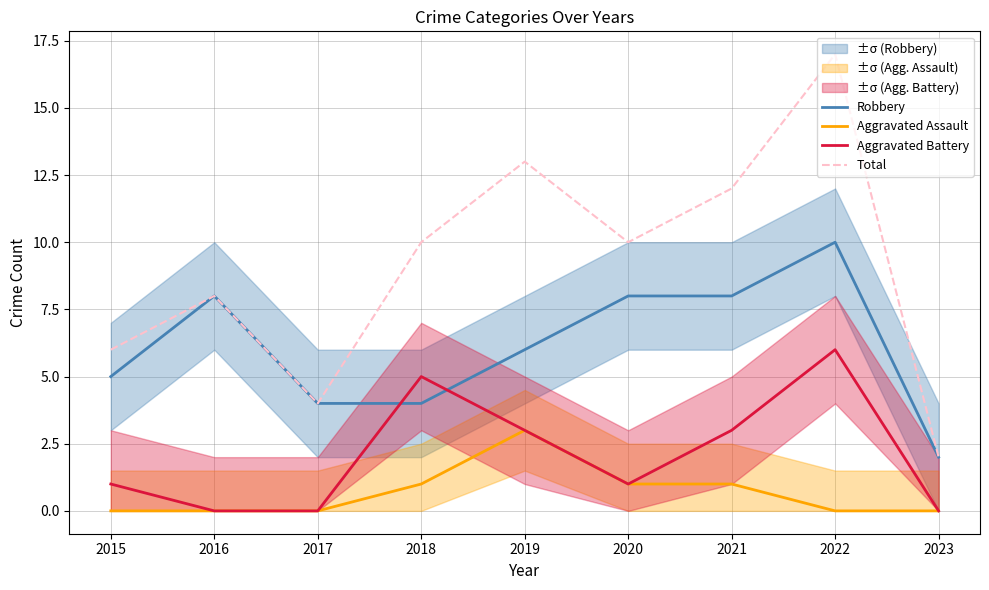

At which label does Aggravated Battery reach its minimum?

2016